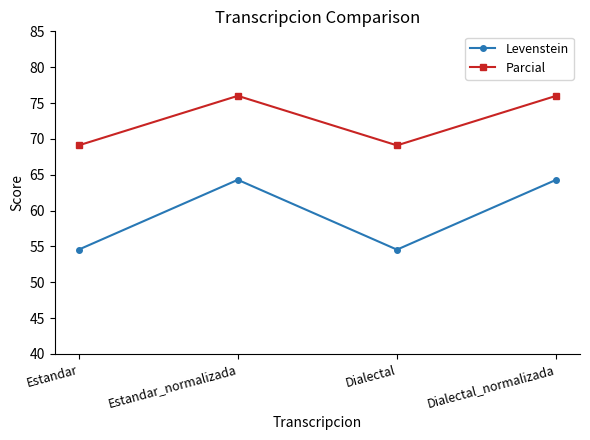

True or false: Levenstein and Parcial cross at least once.

False